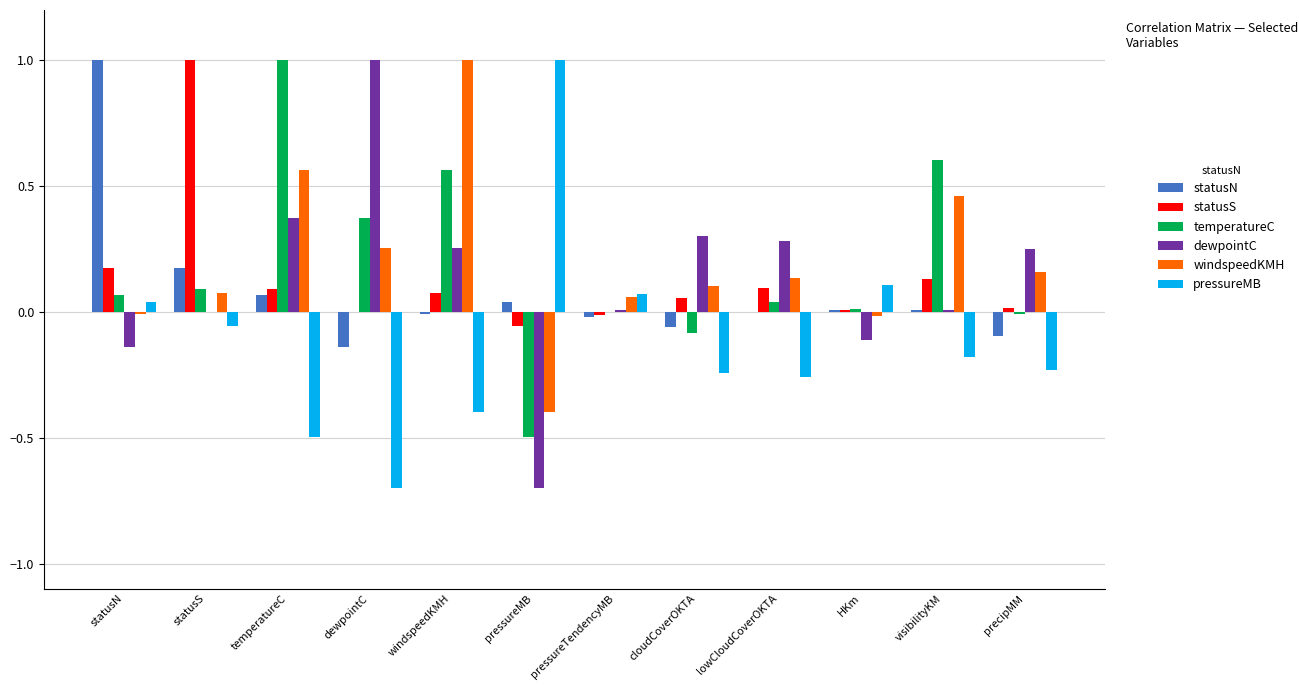

Which series changed the most between temperatureC and cloudCoverOKTA?

temperatureC